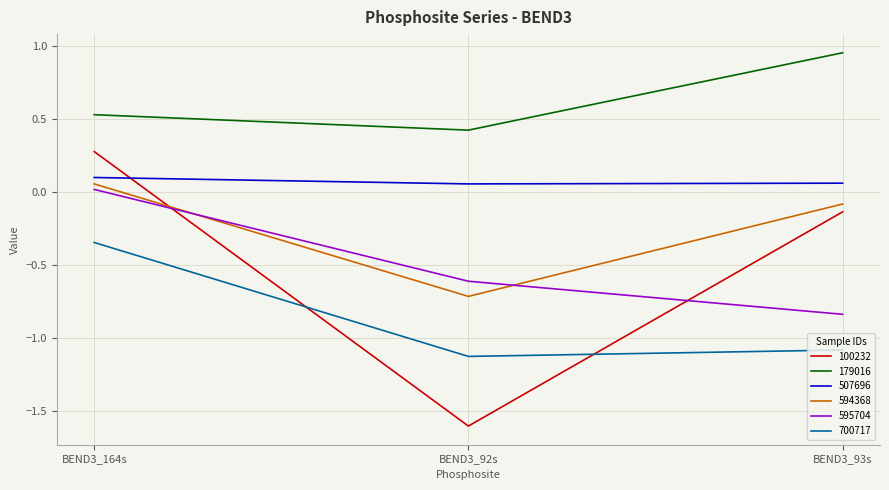

At which category is the sum across all series the highest?

BEND3_164s